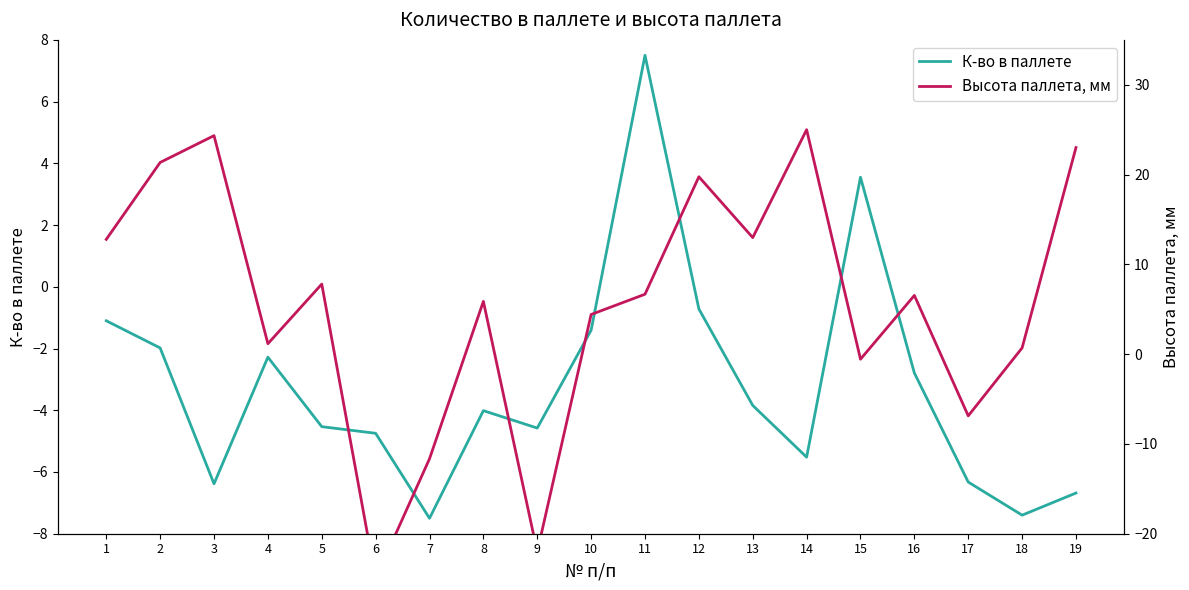

Which series has the largest total across all categories?

Высота паллета, мм